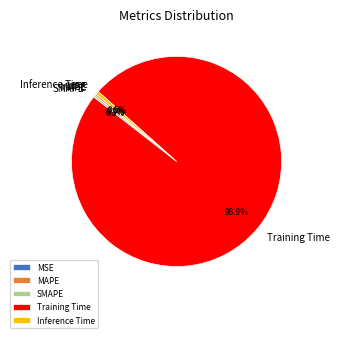

Which category has the biggest portion of the pie?

Training Time